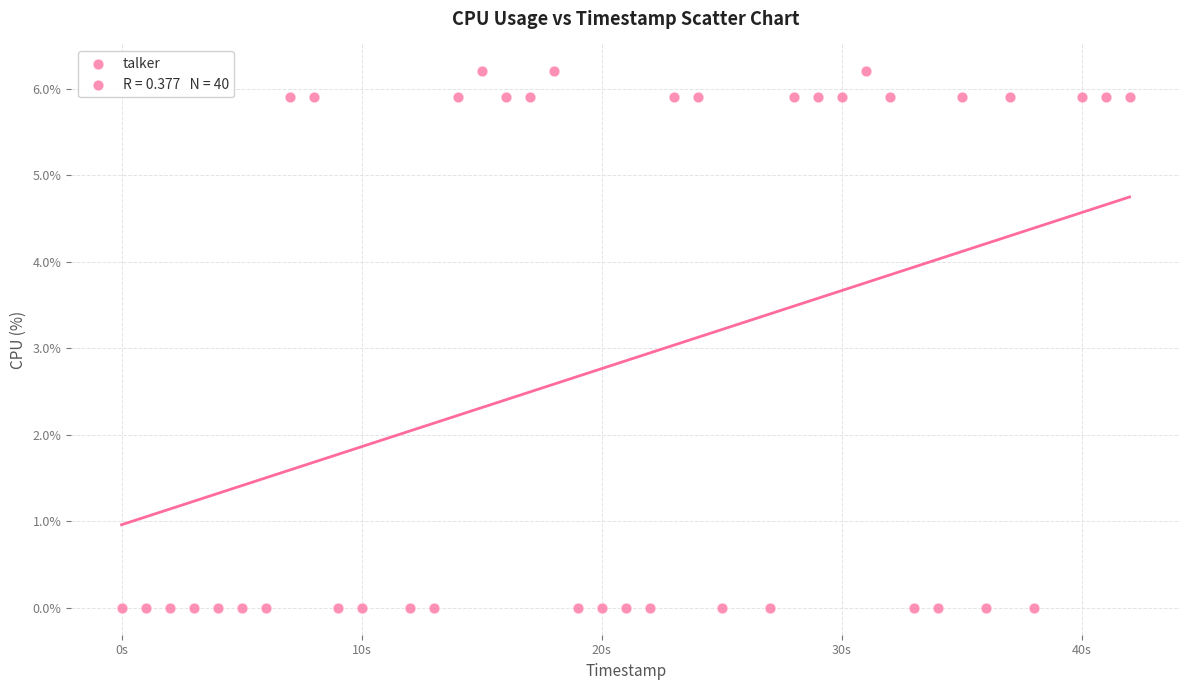

What is the range of Y values (max minus min)?

6.2